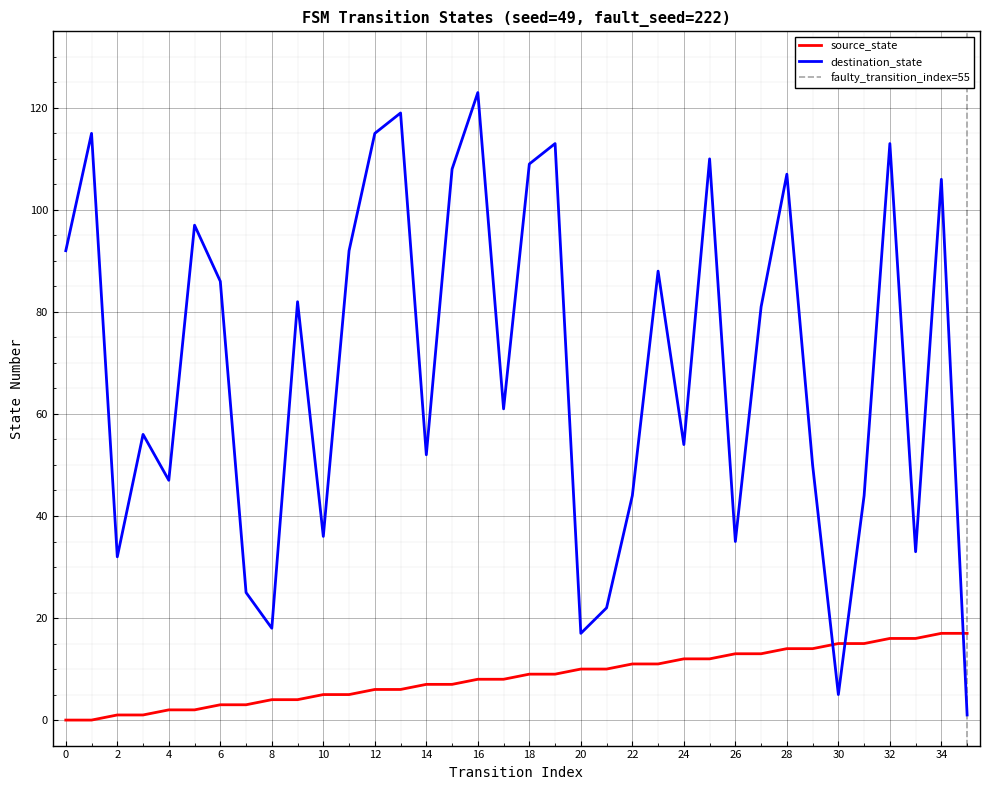

Between 12 and 24, which series saw the biggest shift?

destination_state